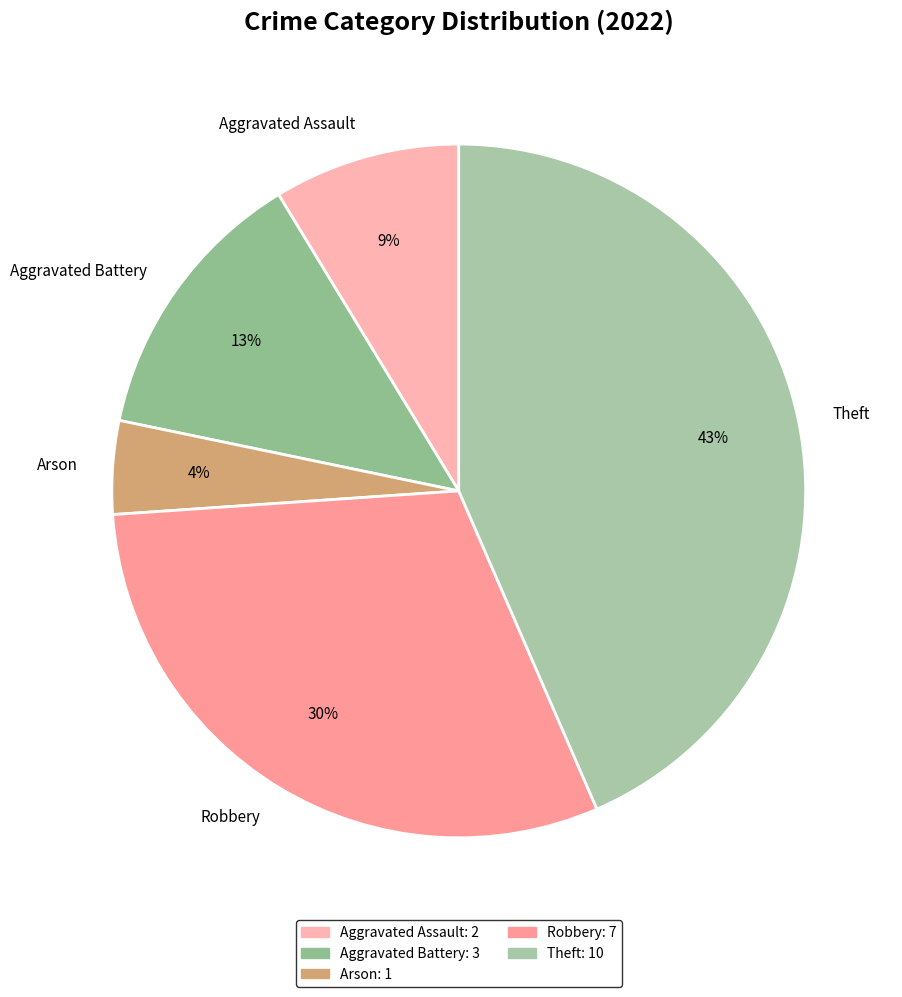

What is the largest slice in the pie chart?

Theft